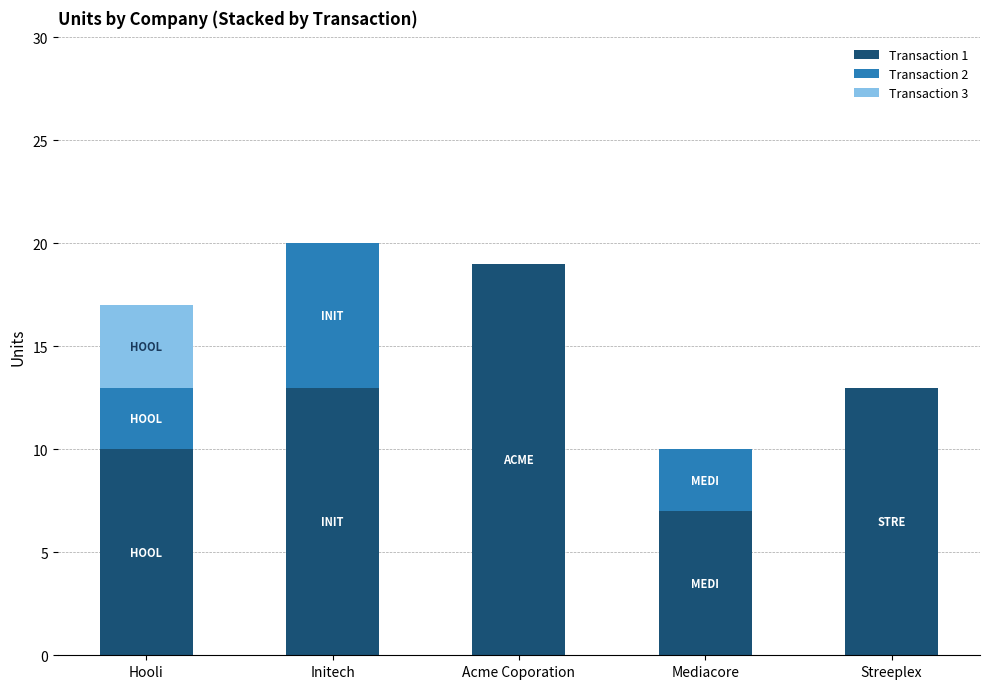

Reading right to left, transcribe the values for Transaction 1.

Streeplex=13	Mediacore=7	Acme Coporation=19	Initech=13	Hooli=10